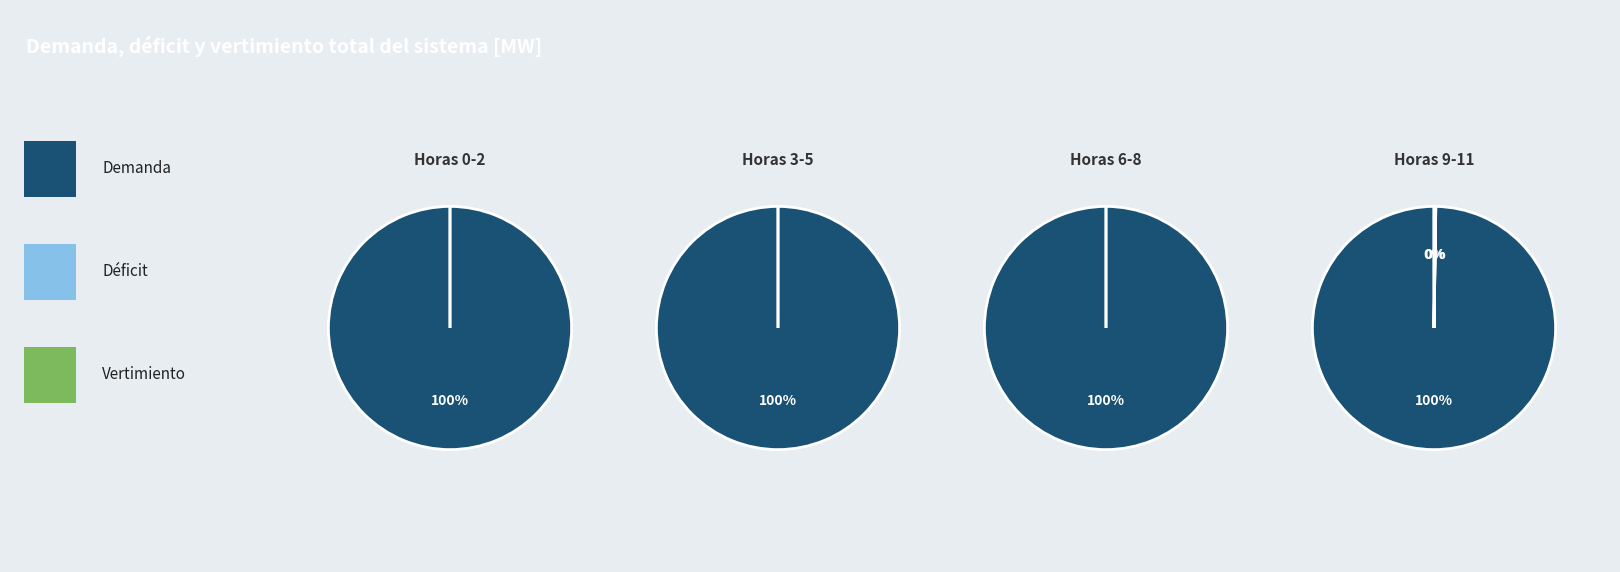

Between 10 and 8, which is larger?

10